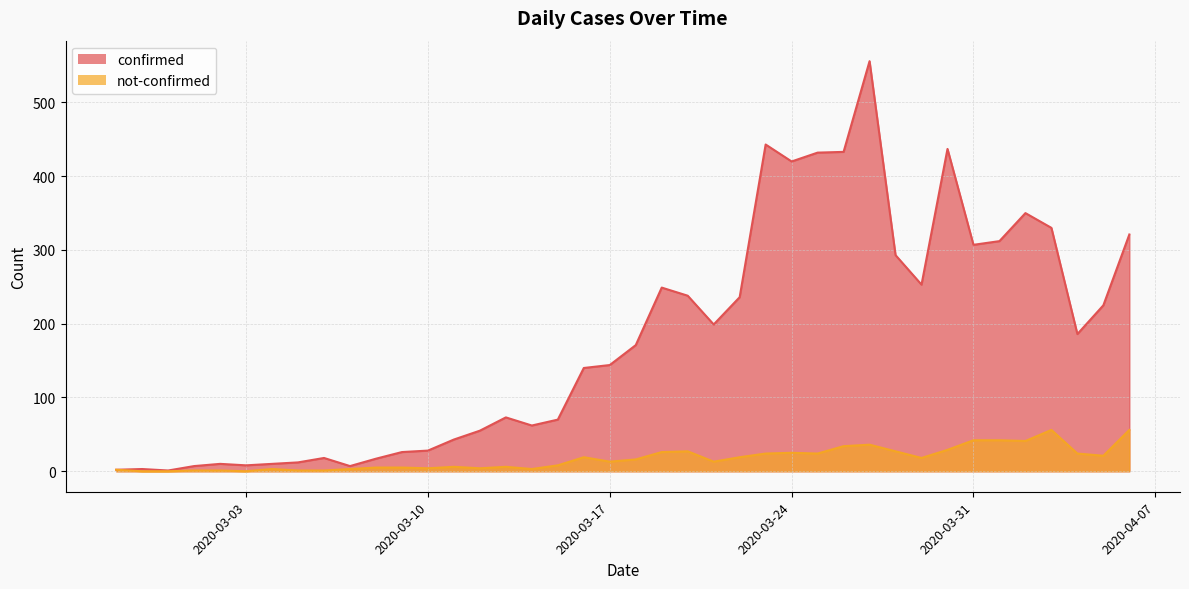

What is the difference between the maximum and minimum values in the not-confirmed series?

56